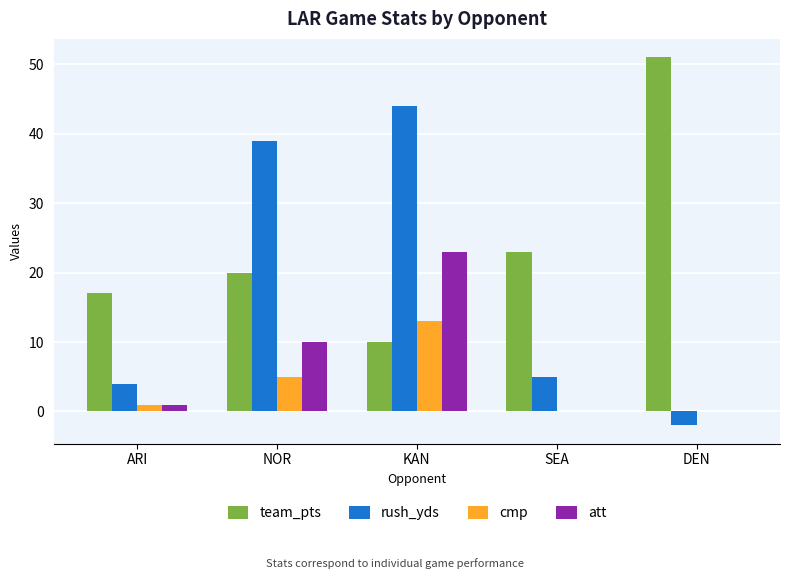

Where is team_pts nearest to the value 30?

SEA